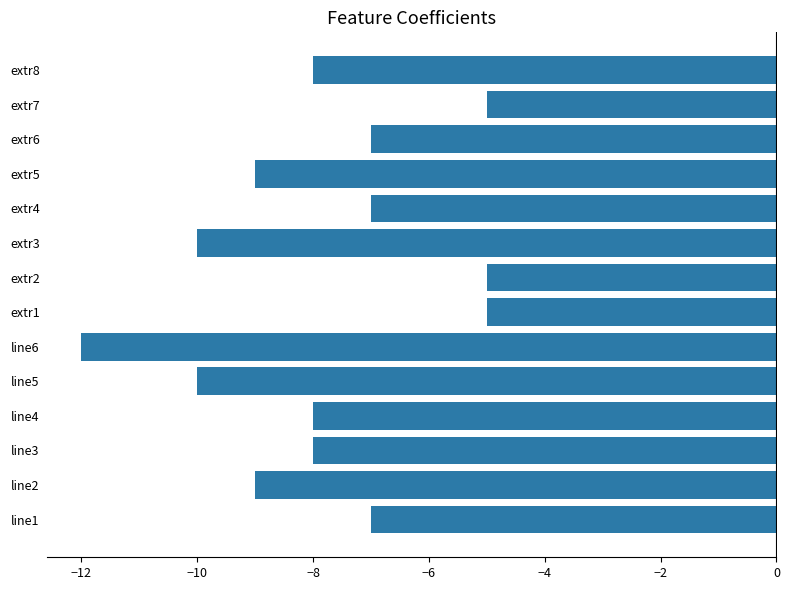

The chart shows a value of -9 at extr5. True or false?

True